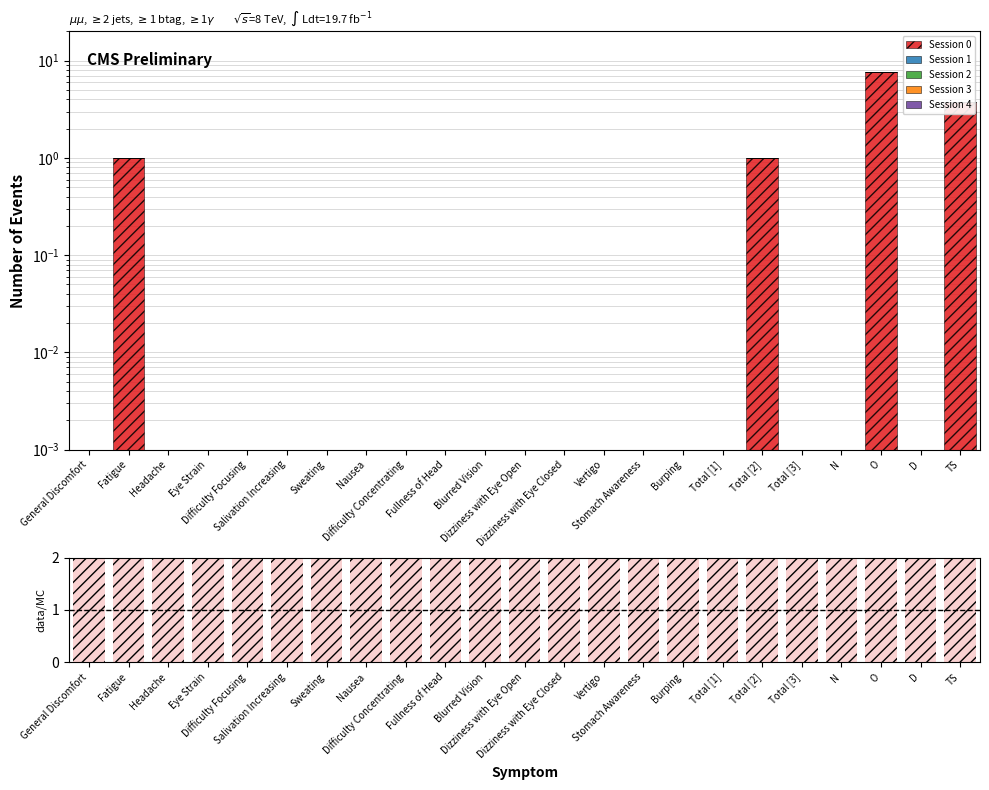

Is the value of Session 4 at Difficulty Concentrating greater than the value of Session 2 at Eye Strain?

No